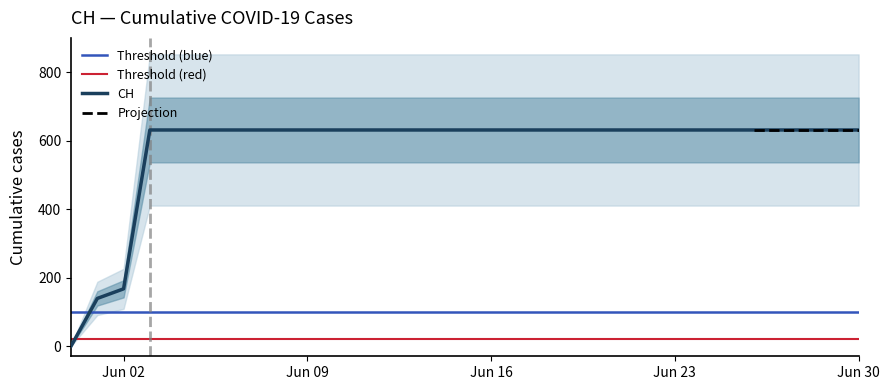

What is the value of the 21st point from the left?

631